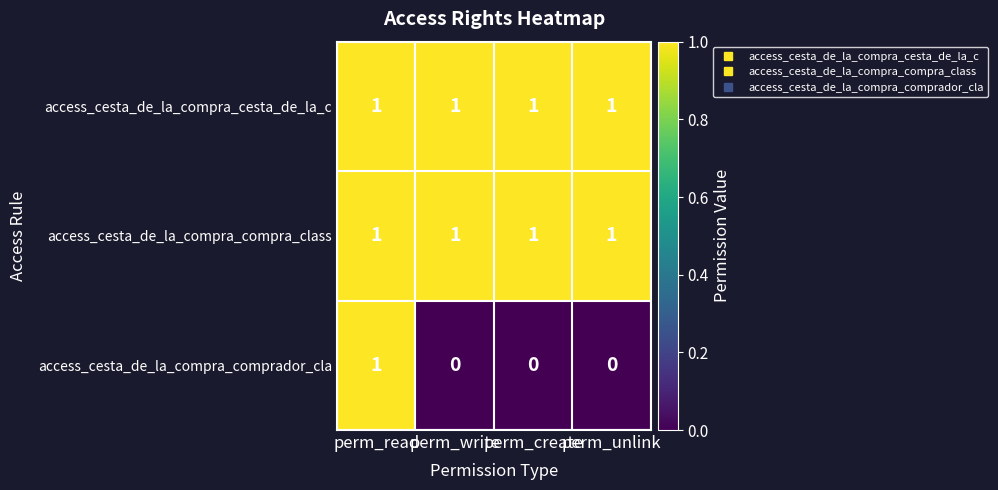

Is it true that access_cesta_de_la_compra_comprador_cla equals 0 at perm_unlink?

True